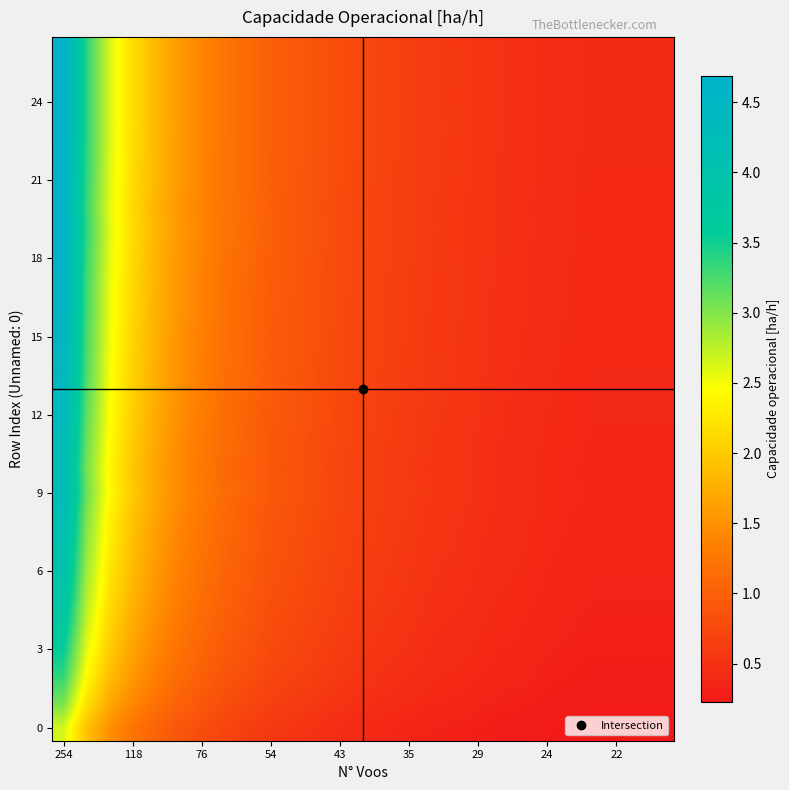

At which category is the sum across all series the highest?

254